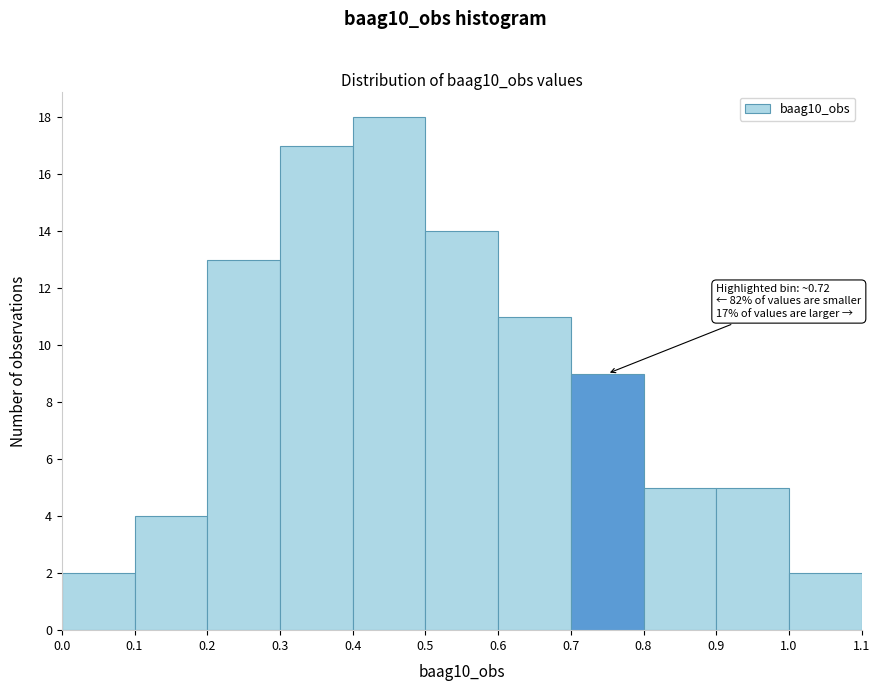

Which range on the x-axis has the tallest bar?

0.4 to 0.5